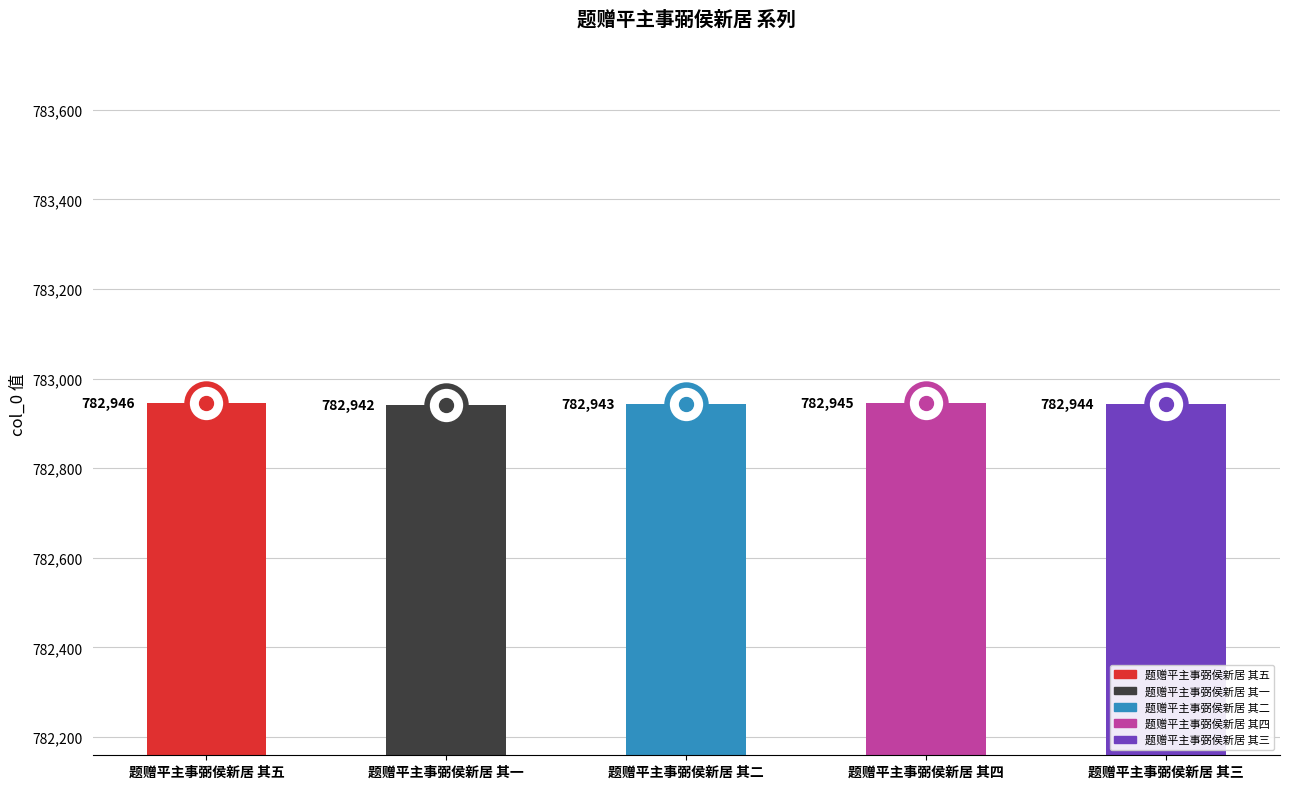

Rank the categories by value from highest to lowest.

题赠平主事弼侯新居 其五, 题赠平主事弼侯新居 其四, 题赠平主事弼侯新居 其三, 题赠平主事弼侯新居 其二, 题赠平主事弼侯新居 其一